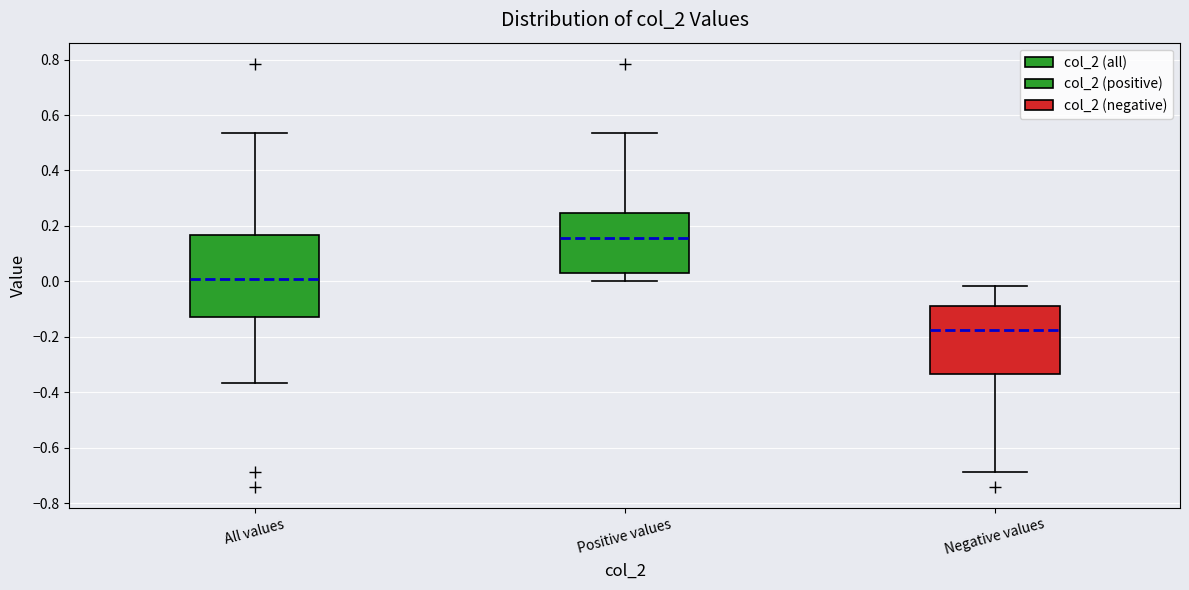

Reading left to right, transcribe this box plot: for each box, give where its median line is, the range the box spans, and where its two whiskers end, as read against the y-axis. The values are not printed on the chart, so give them approximately, as read against the axis.

All values: median 0.00, box -0.12 to 0.16, whiskers -0.36 to 0.54
Positive values: median 0.16, box 0.04 to 0.24, whiskers 0.00 to 0.54
Negative values: median -0.18, box -0.34 to -0.08, whiskers -0.68 to -0.02